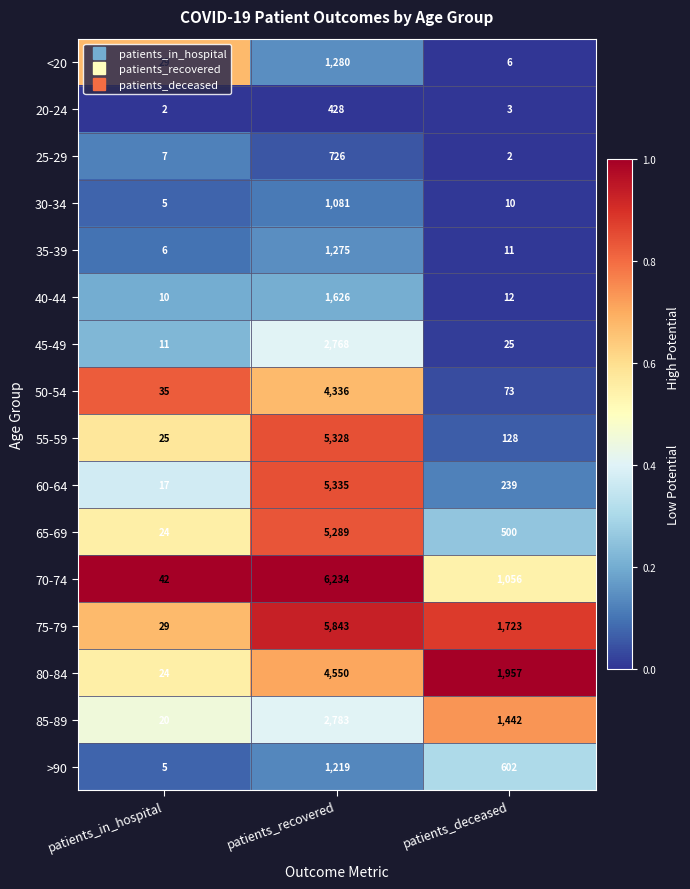

What is the greatest value displayed?

6234